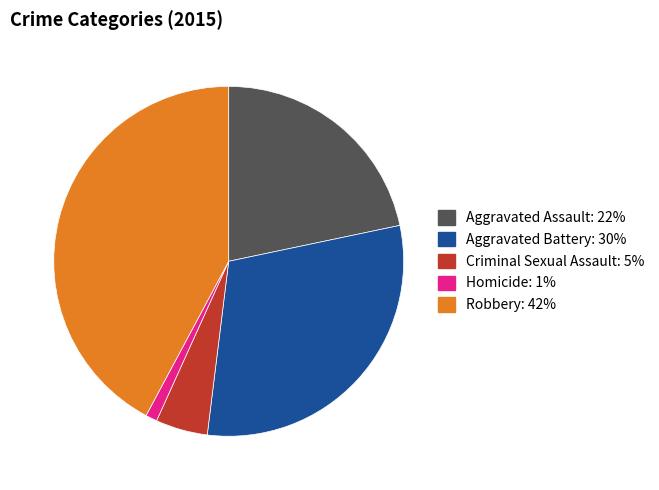

Rank the categories by value from lowest to highest.

Homicide, Criminal Sexual Assault, Aggravated Assault, Aggravated Battery, Robbery